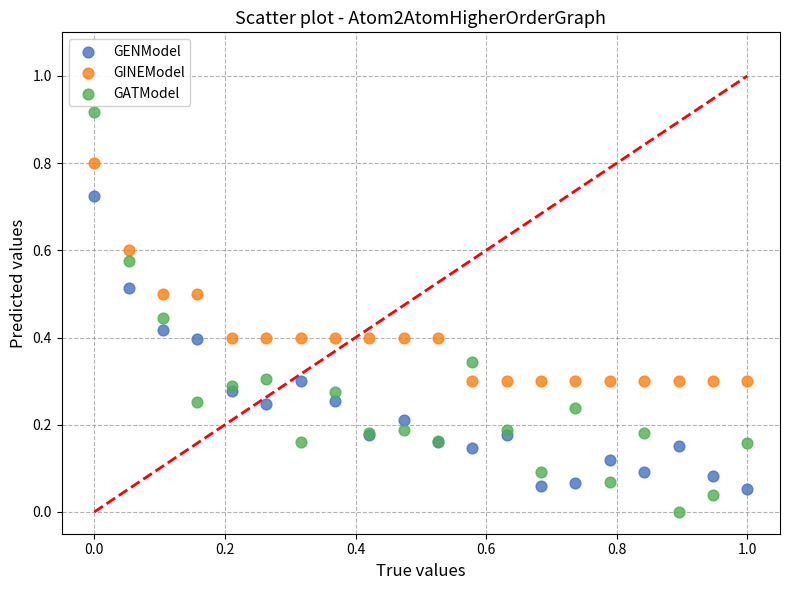

Which series contains the highest Y value?

GATModel